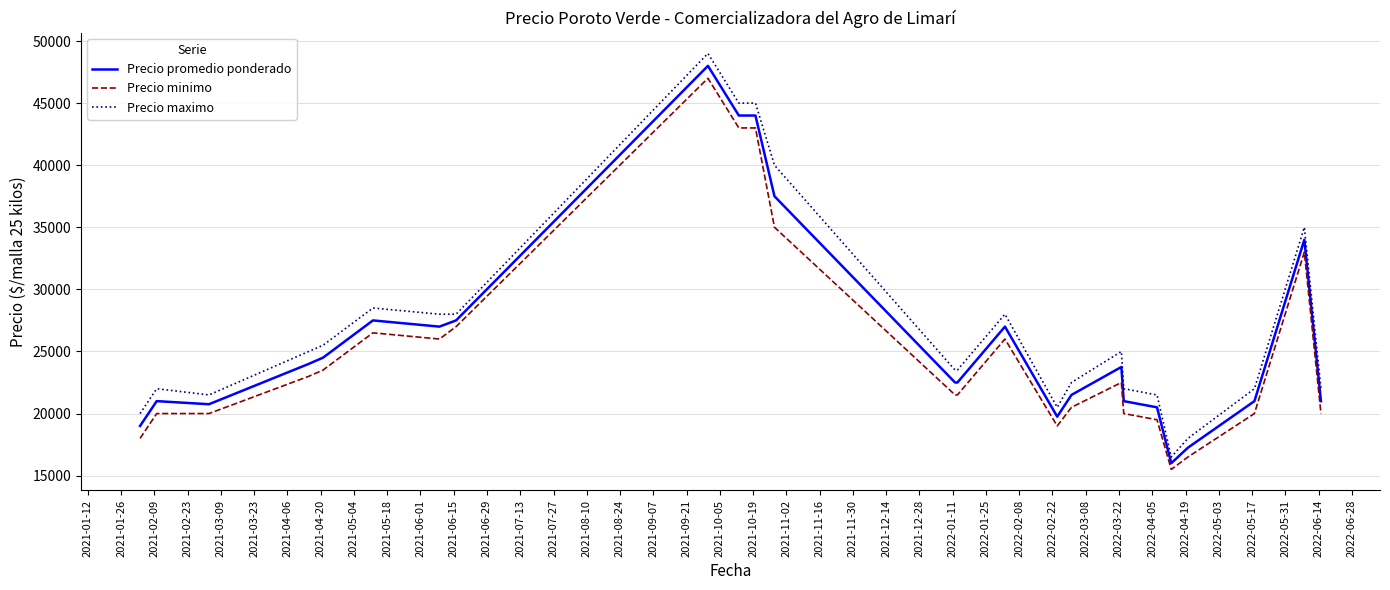

What is the maximum value shown in the chart?

49000